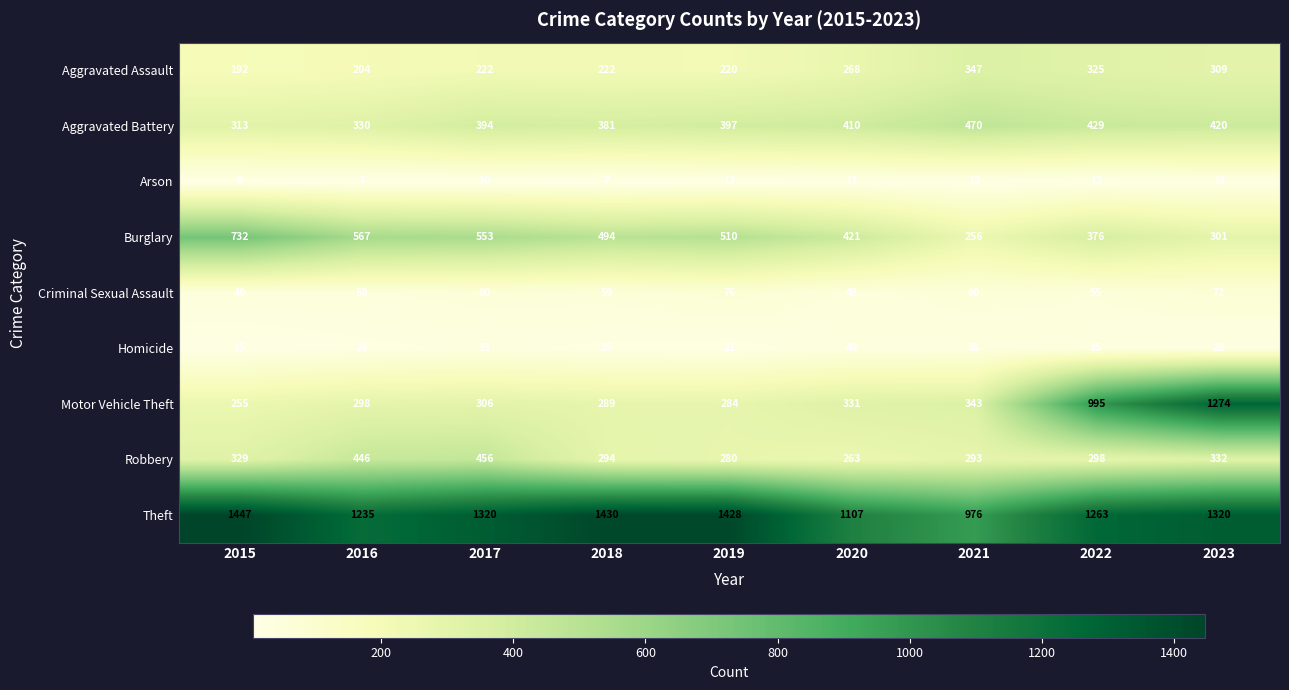

The value of Homicide at 2020 is 40. True or false?

True